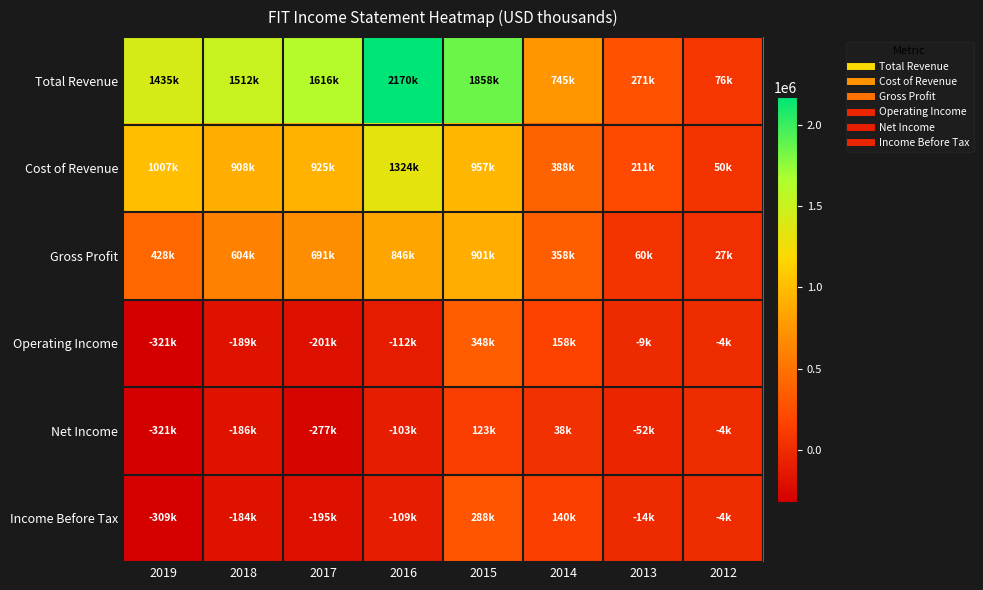

Reading right to left, what are all the values shown in this chart?

Total Revenue: 2012=76400	2013=271100	2014=745400	2015=1858000	2016=2169500	2017=1615500	2018=1512000	2019=1434800
Cost of Revenue: 2012=49700	2013=210800	2014=387800	2015=956900	2016=1323600	2017=924600	2018=908400	2019=1007100
Gross Profit: 2012=26600	2013=60300	2014=357700	2015=901100	2016=845900	2017=690900	2018=603600	2019=427700
Operating Income: 2012=-3800	2013=-9000	2014=157900	2015=348200	2016=-112500	2017=-201100	2018=-189300	2019=-320700
Net Income: 2012=-4200	2013=-51600	2014=38500	2015=122800	2016=-102800	2017=-277200	2018=-185800	2019=-320700
Income Before Tax: 2012=-3900	2013=-13700	2014=139800	2015=287900	2016=-109300	2017=-194600	2018=-184100	2019=-309100